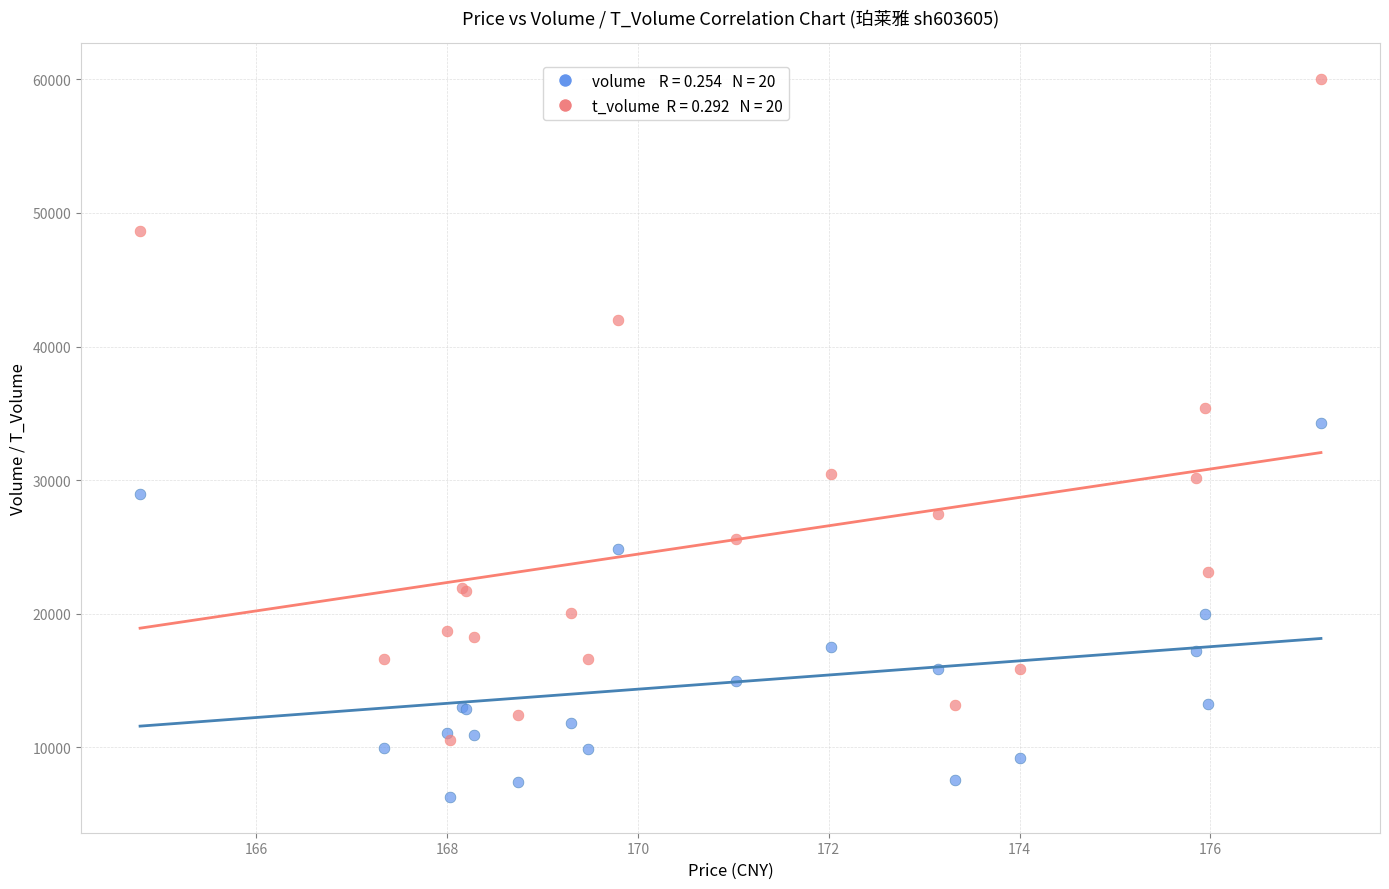

Across all series, what Y value is closest to 33153?

34243